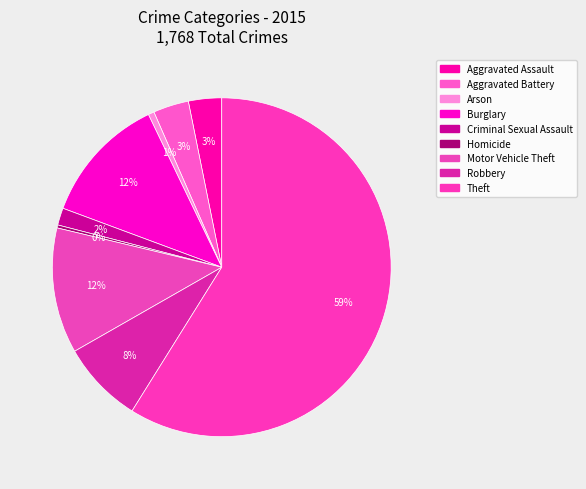

Which category has the smallest portion of the pie?

Homicide